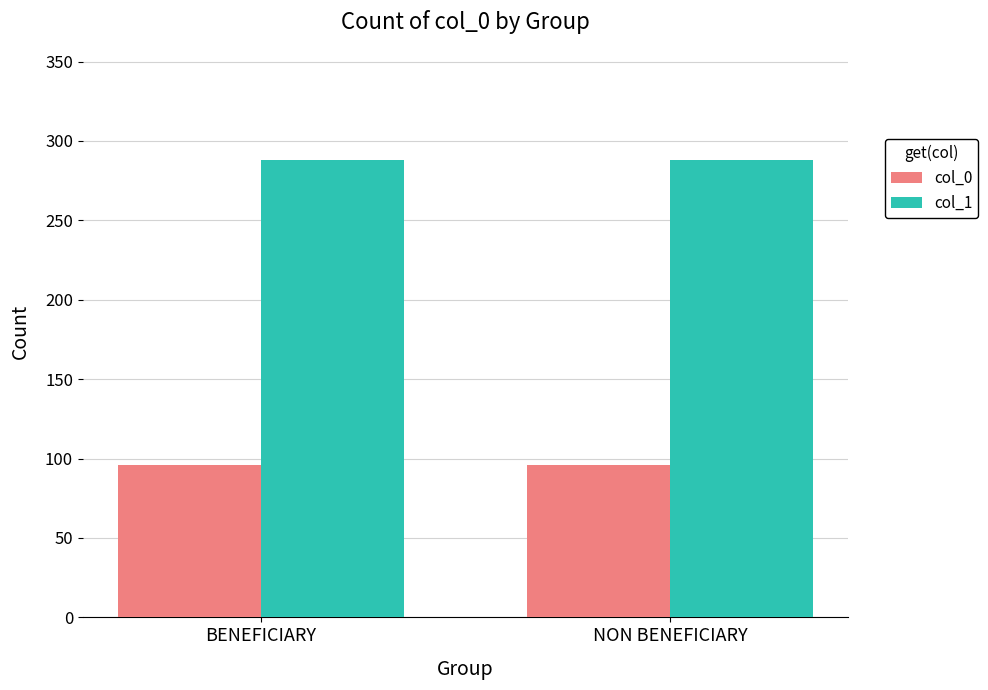

What is the spread (max minus min) of values at NON BENEFICIARY?

192